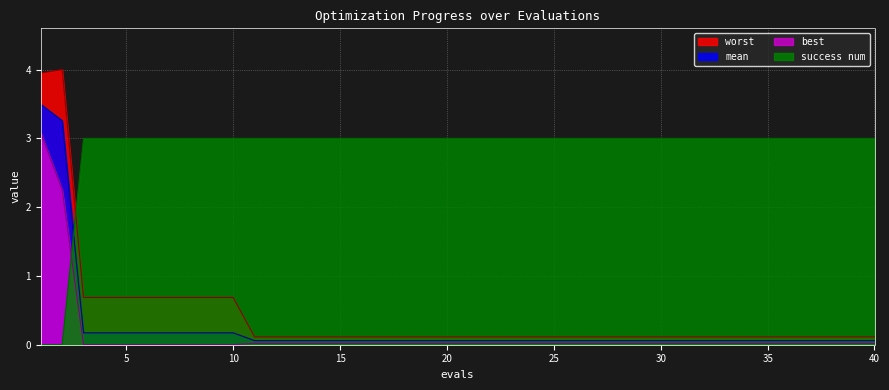

At which category is the sum across all series the highest?

1